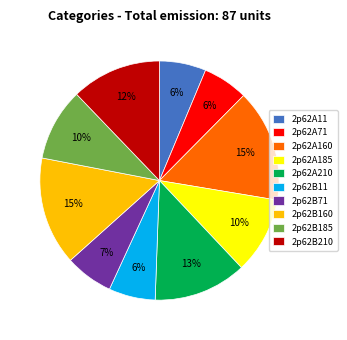

Which has a higher value, 2p62B11 or 2p62A210?

2p62A210